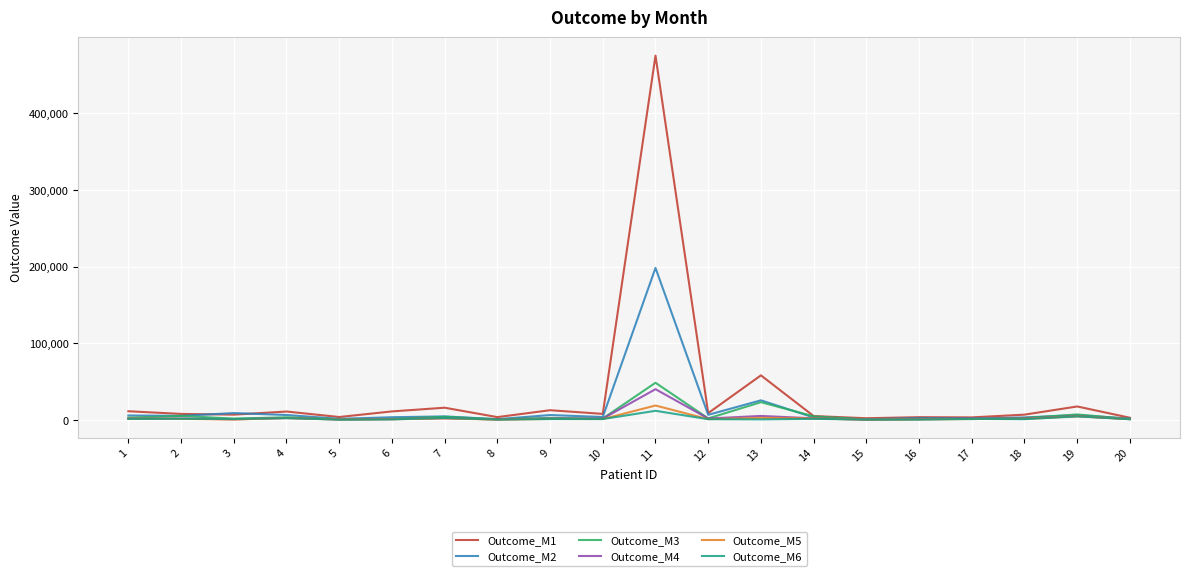

At which category is the sum across all series the highest?

11